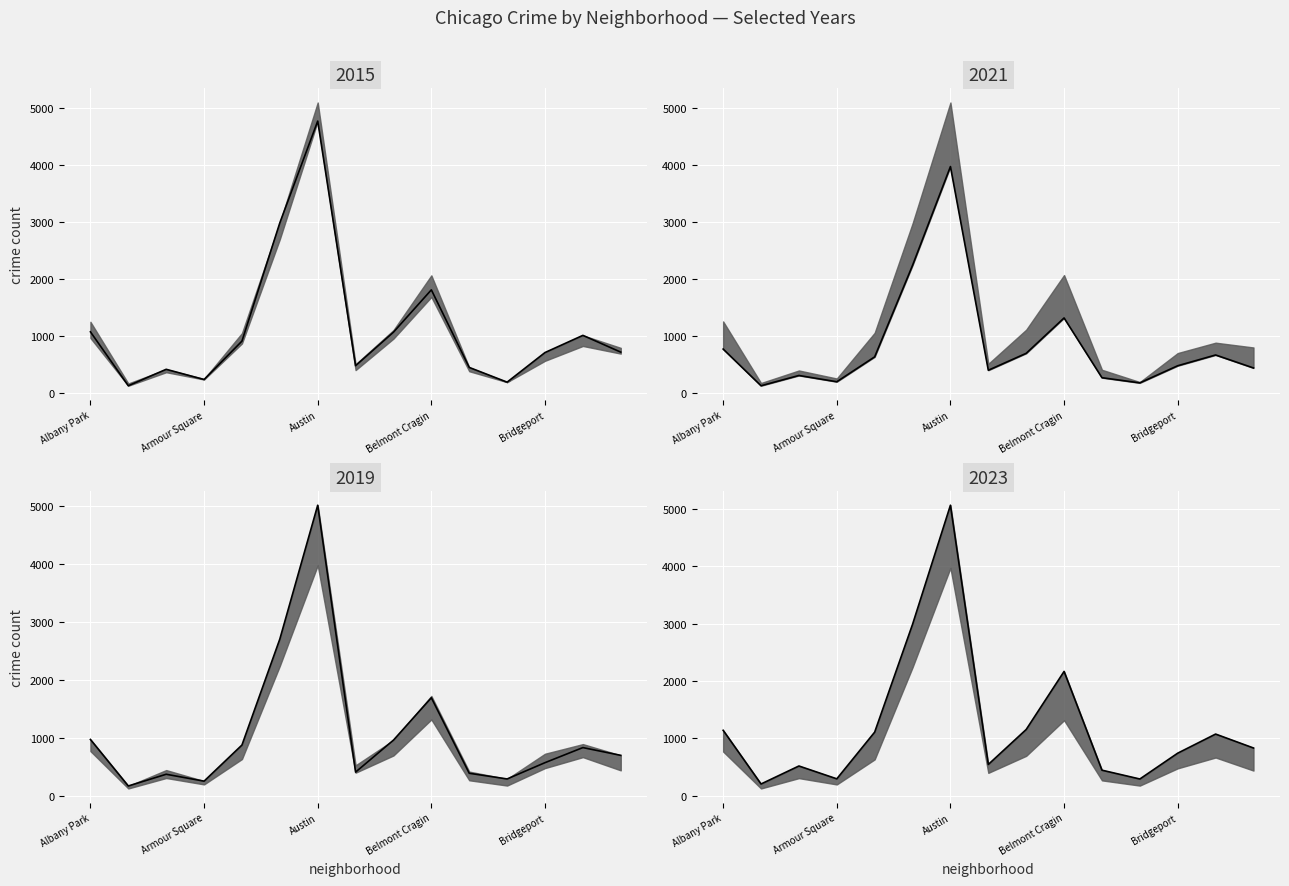

The 2015 series shows 452 at 10. True or false?

True